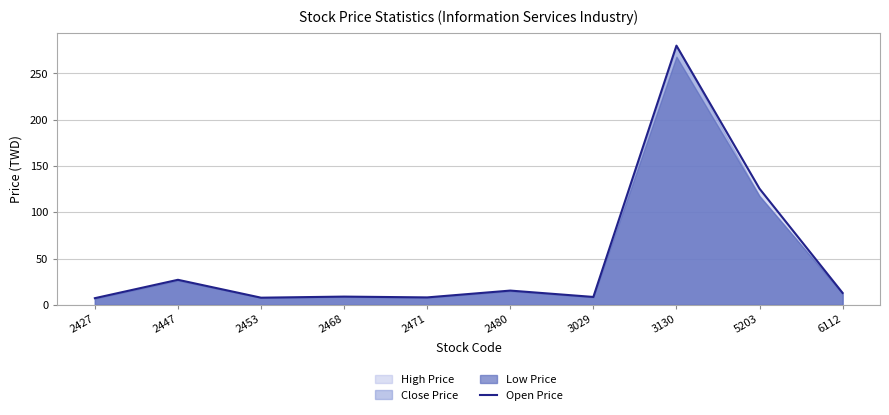

What is the value of the 6th point from the left?

15.4